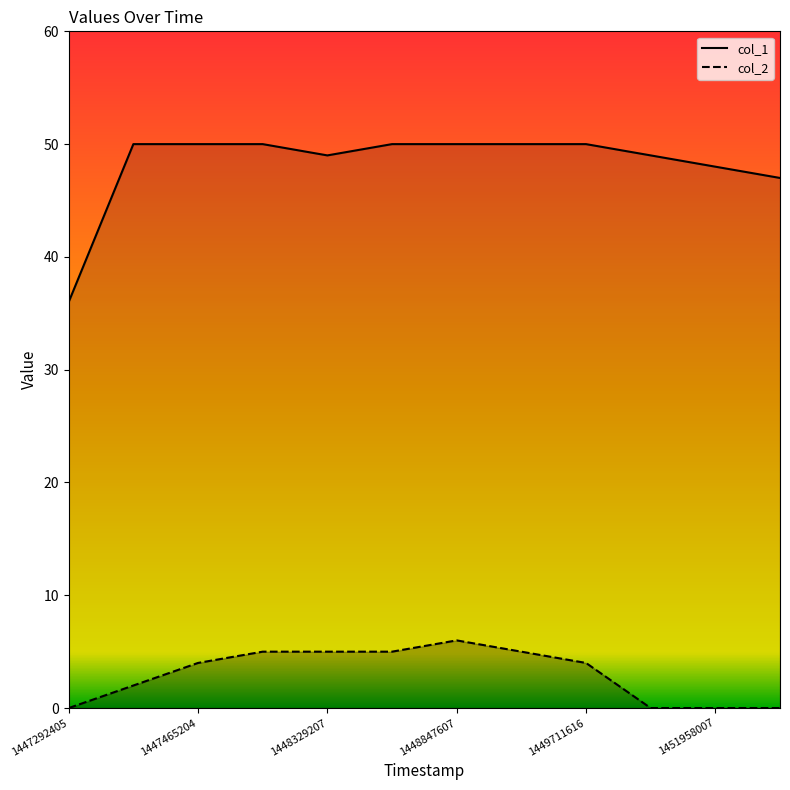

True or false: col_2 and col_1 intersect in this chart.

False